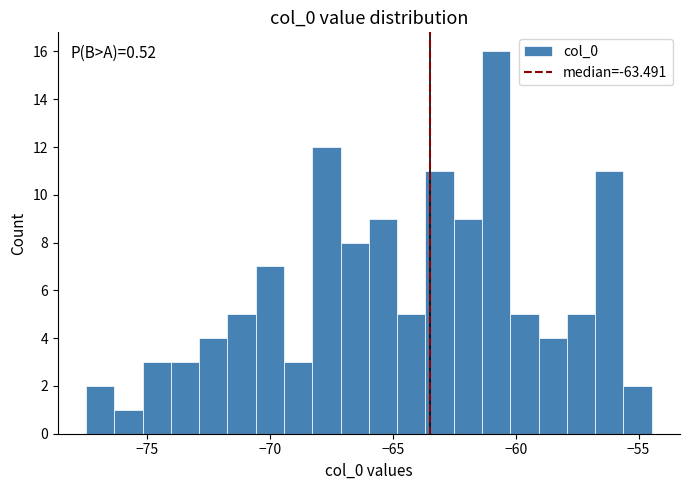

Around what value on the x-axis is the tallest bar? Give the approximate position of its centre, as read against the axis.

-61.0